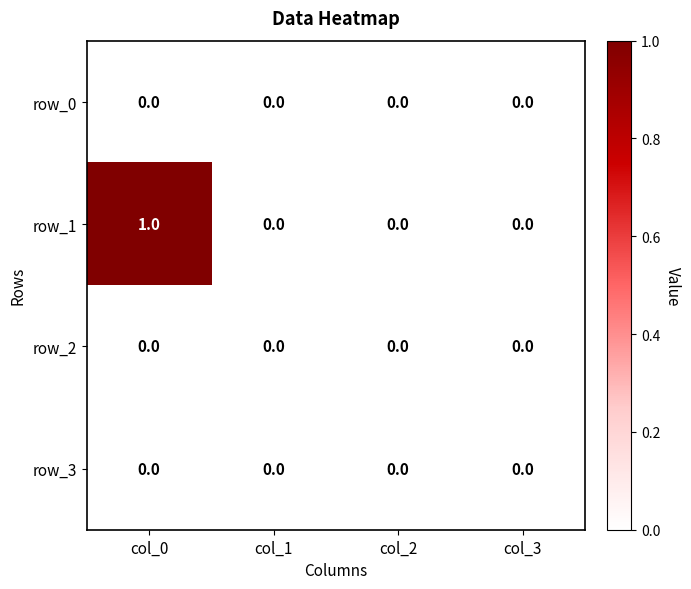

At which category is the sum across all series the highest?

col_0